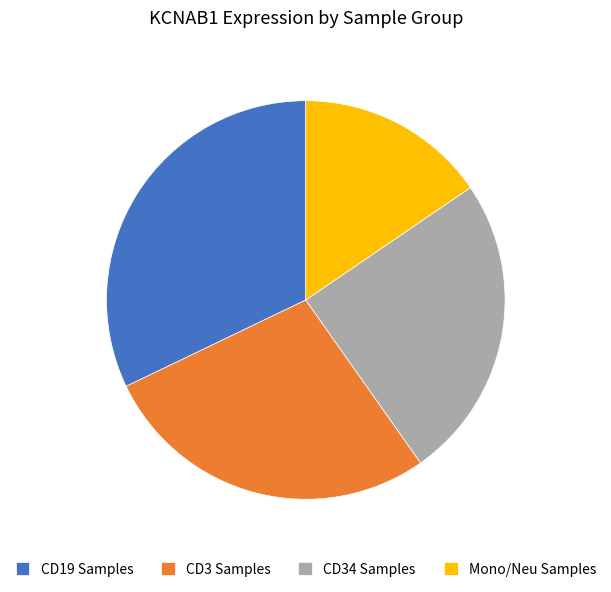

Which has a higher value, Mono/Neu Samples or CD3 Samples?

CD3 Samples